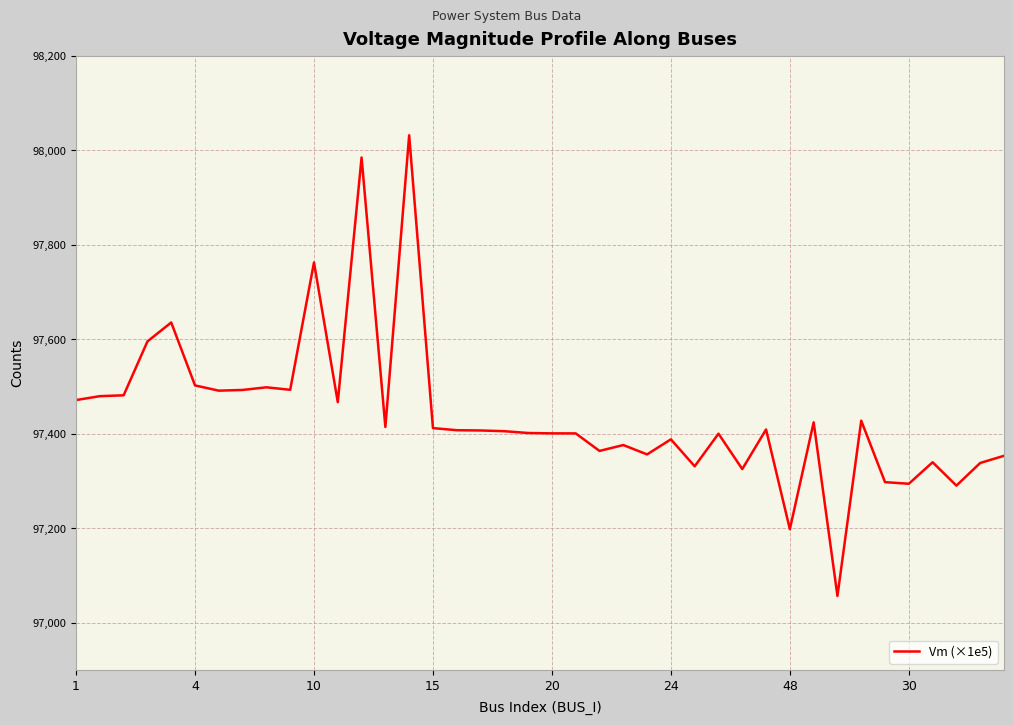

What is the greatest value displayed?

98031.8